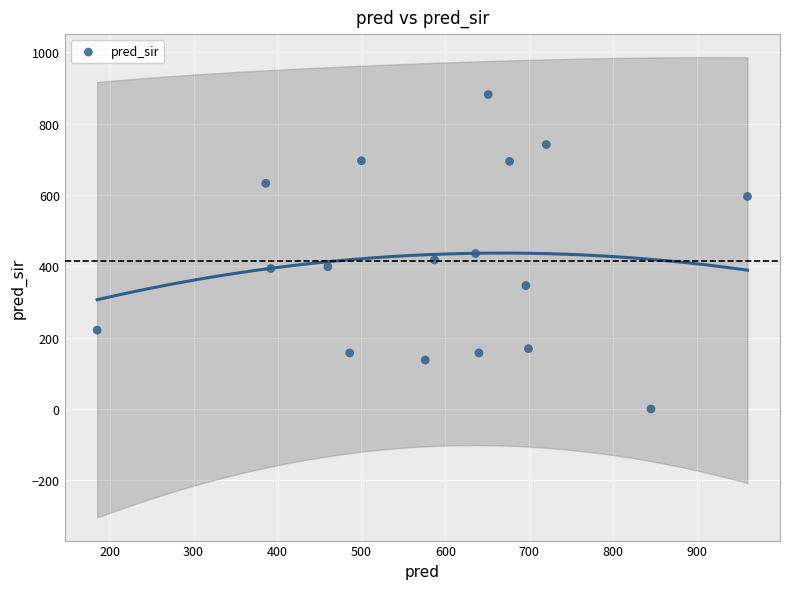

What is the range of Y values (max minus min)?

882.0